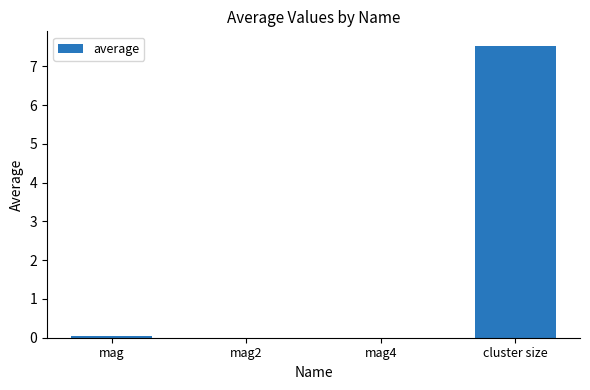

Which category has the highest value across all series?

cluster size